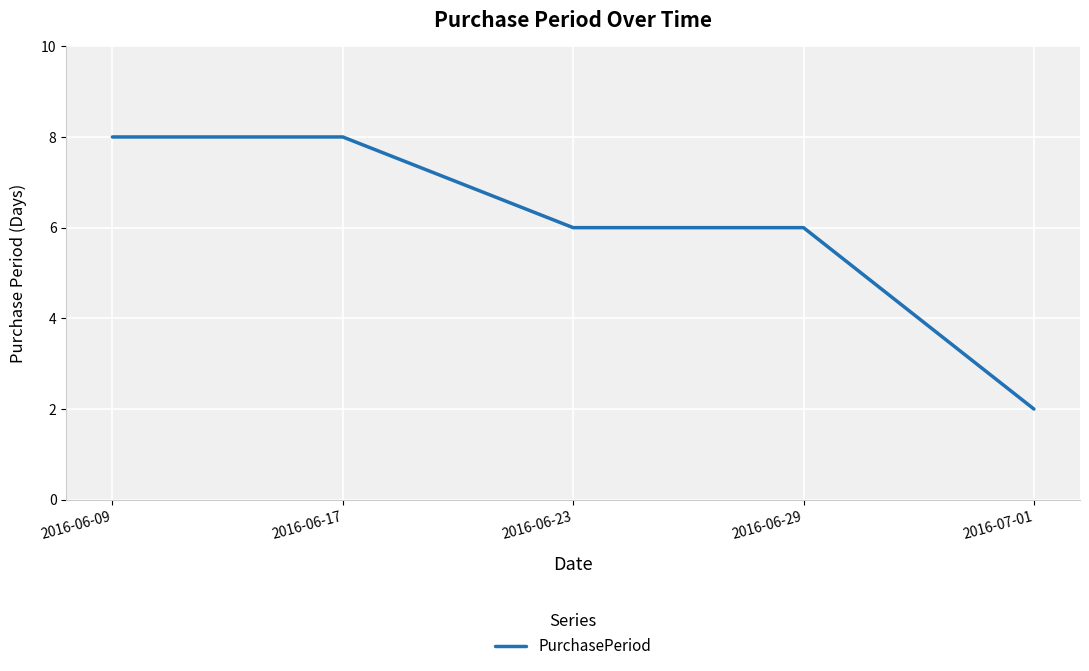

What is the approximate value at 2016-06-23?

6